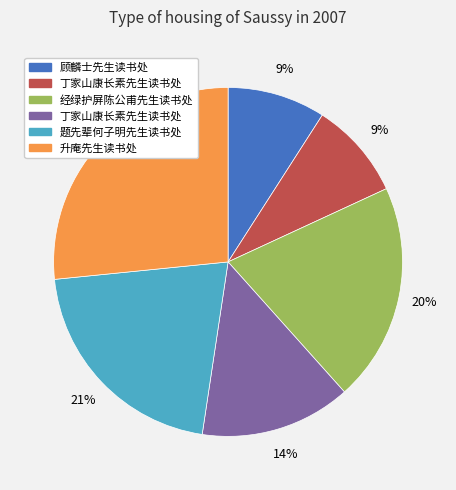

Is there a majority slice in this chart?

No